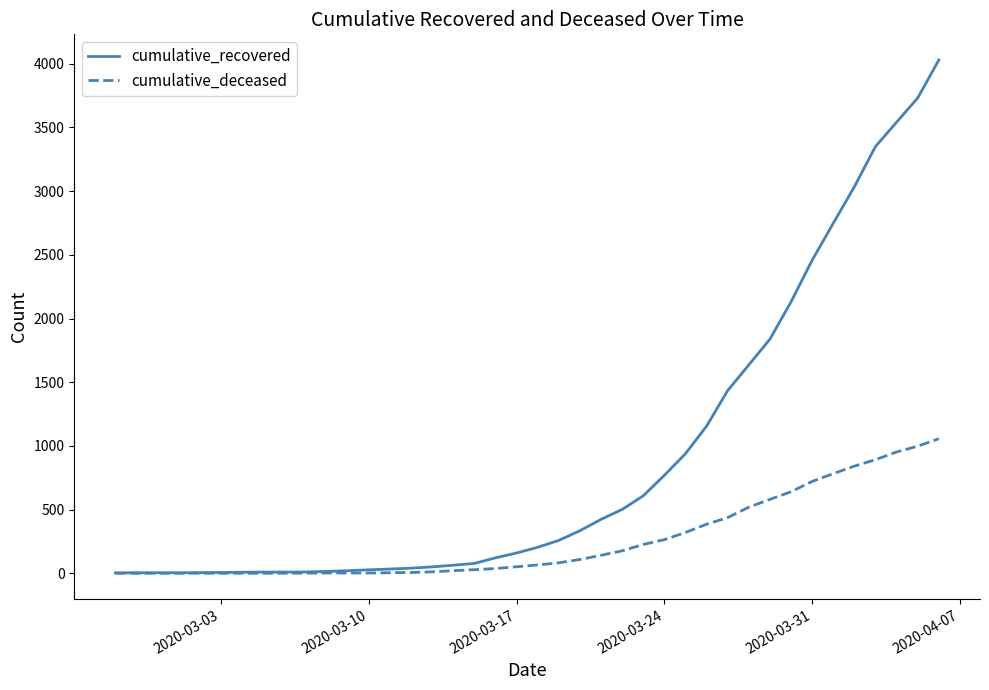

Rank the series by their maximum value, from lowest to highest.

cumulative_deceased, cumulative_recovered